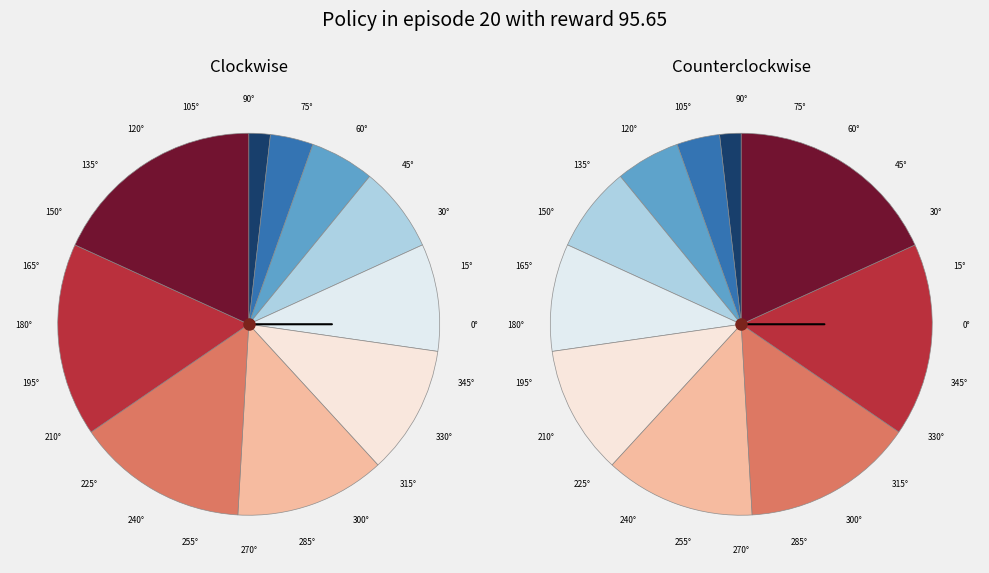

How many segments does this pie chart have?

10